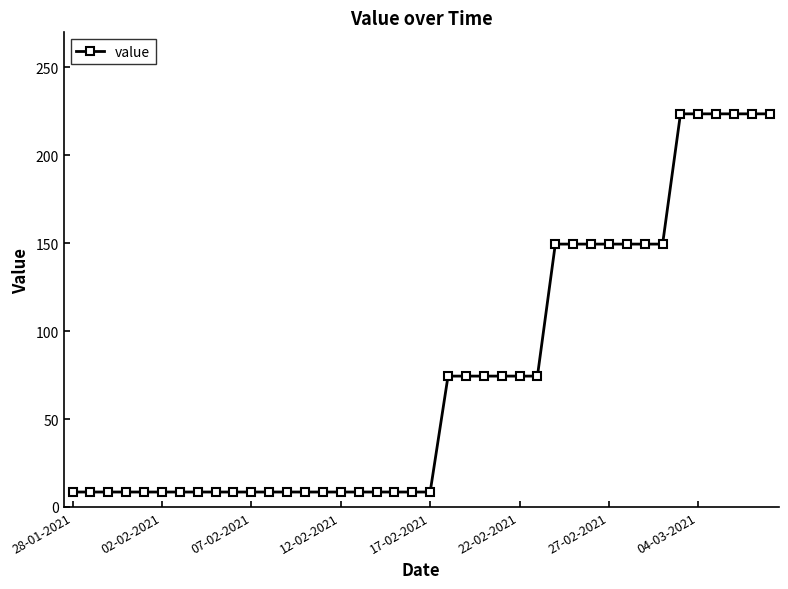

What is the value of the 8th point from the left?

8.5